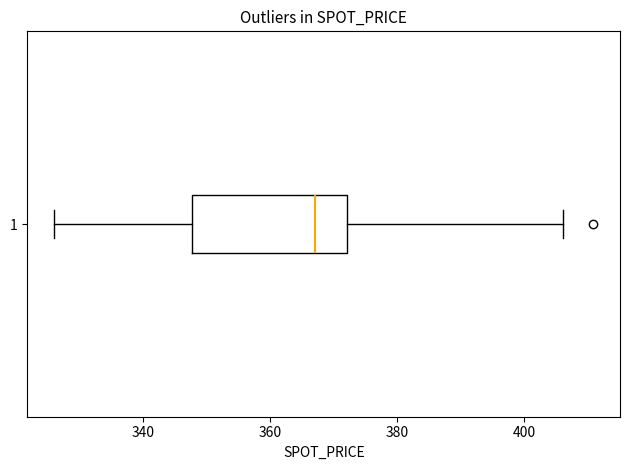

Where is the left edge of the box at y = 1 on the x-axis? The values are not printed on the chart, so give them approximately, as read against the axis.

348